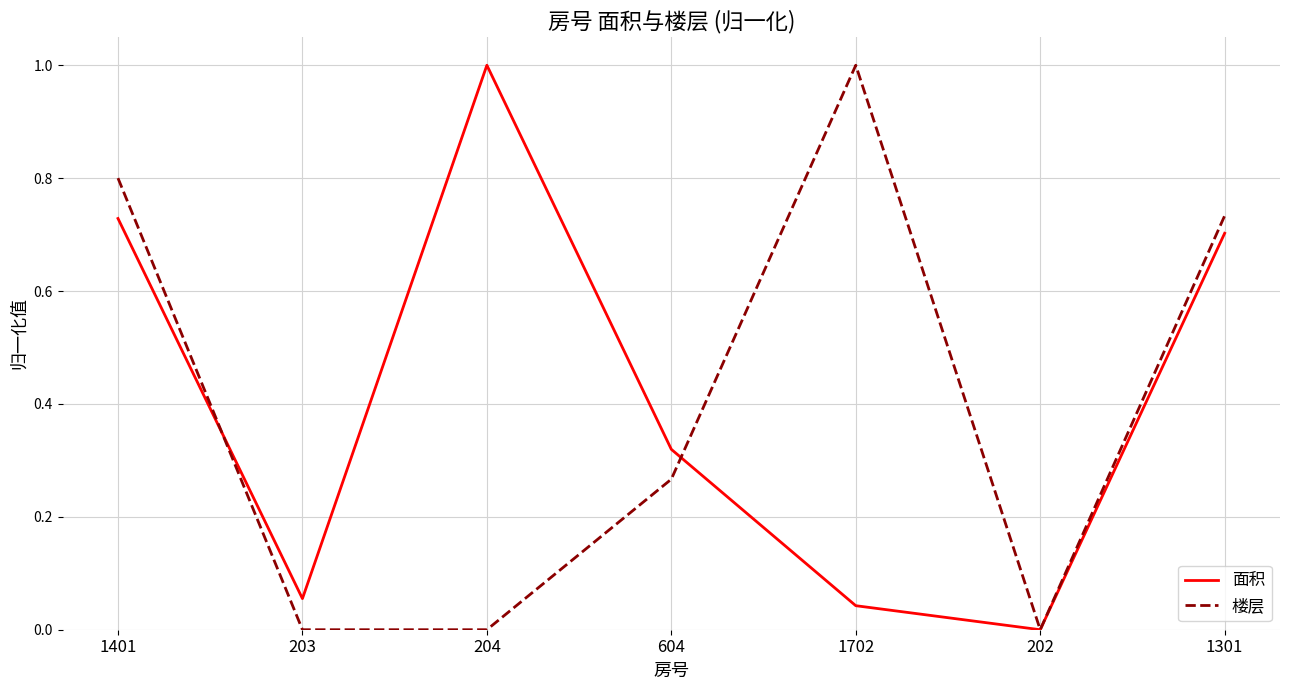

Rank the series at 203 from highest to lowest value.

面积, 楼层